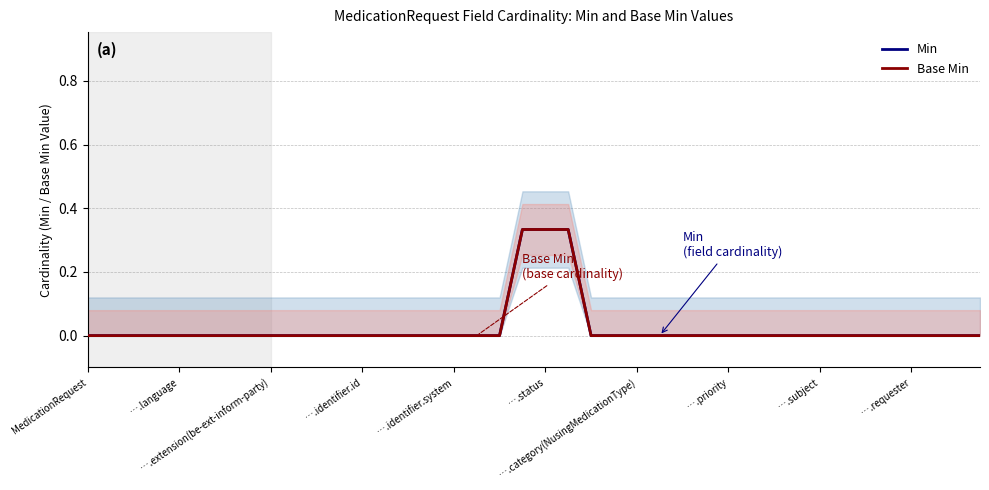

What position from the left is ….identifier.id?

4